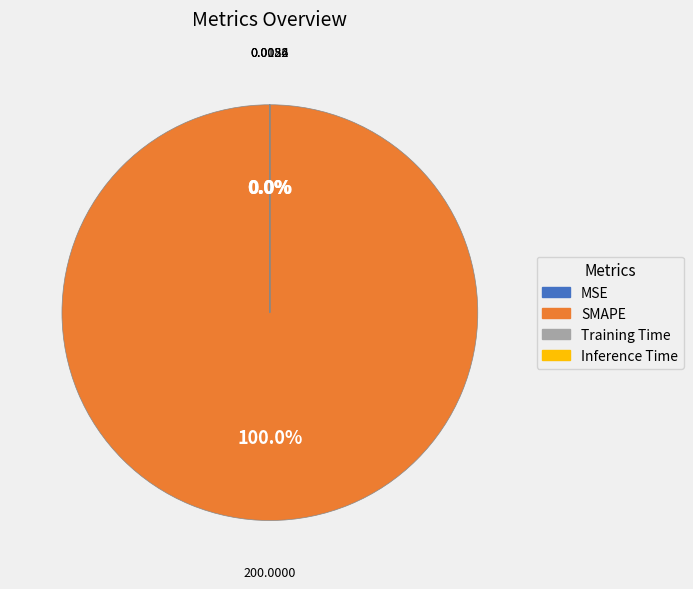

What is the largest slice in the pie chart?

SMAPE